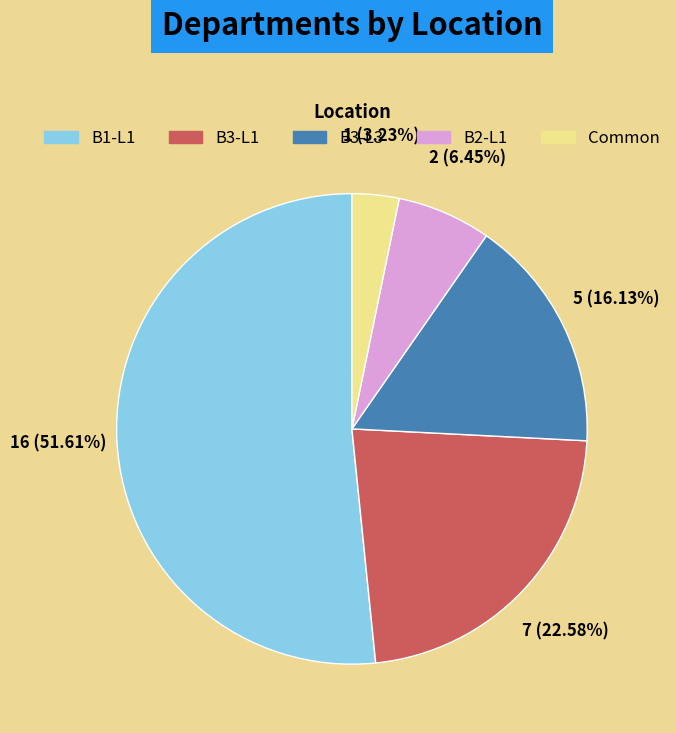

Do B3-L3 and B2-L1 together represent more than half of the pie?

No